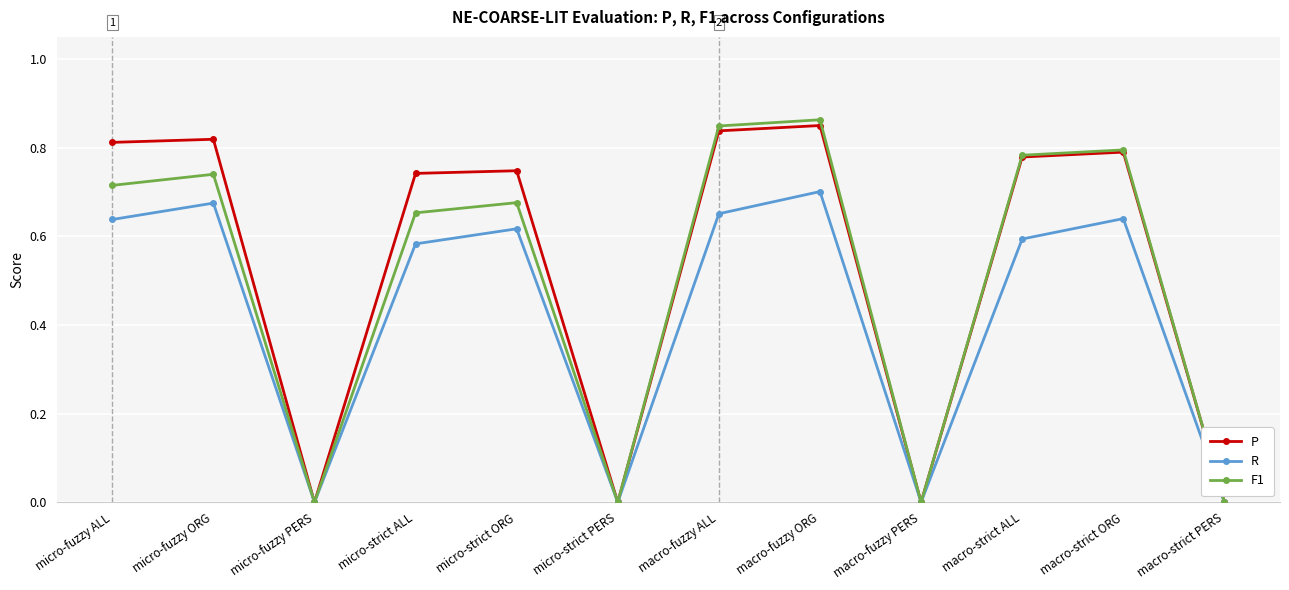

What is the spread (max minus min) of values at macro-fuzzy ALL?

0.2